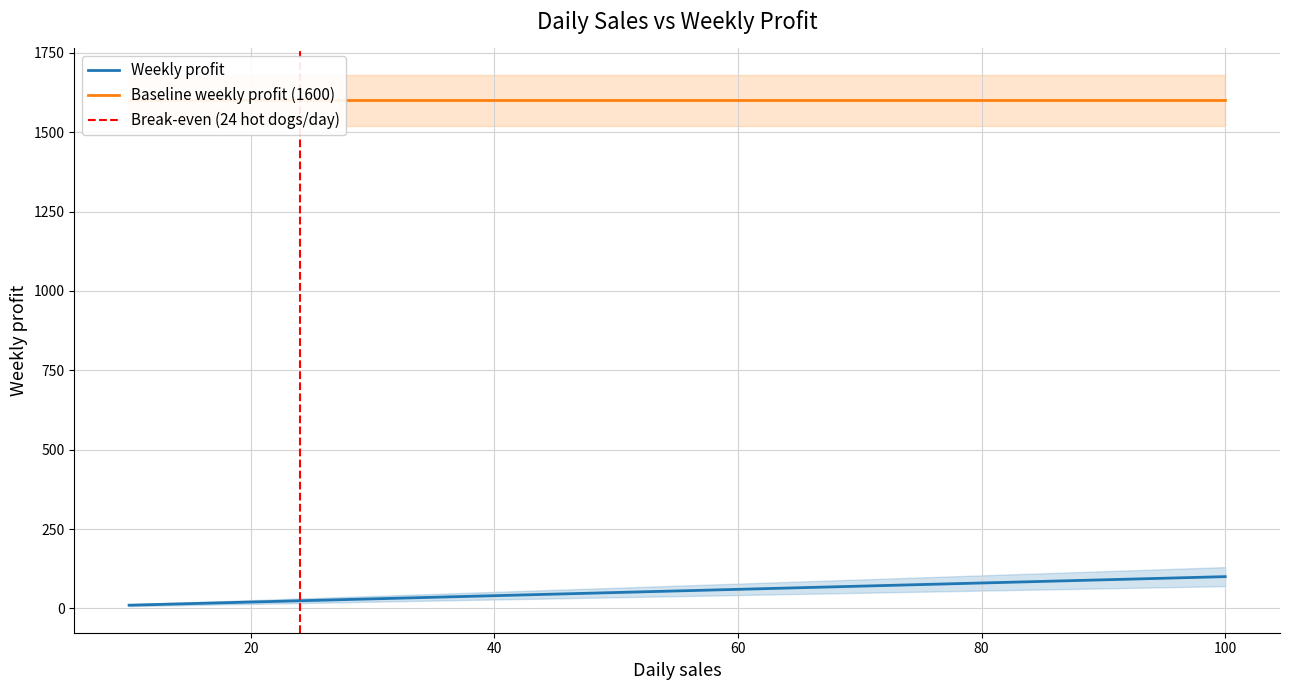

The chart shows a value of 6 at 10. True or false?

False